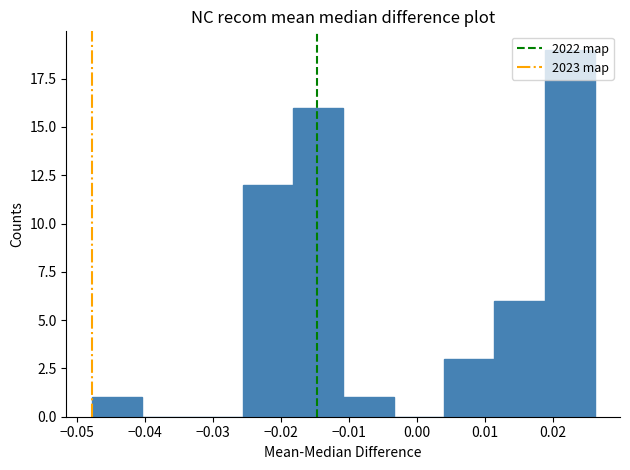

Reading left to right, transcribe this chart: for each bar, give the range it covers on the x-axis and its height. Neither the bar edges nor the heights are printed on the chart, so give them approximately, as read against the axes.

-0.048 to -0.041: 1
-0.041 to -0.033: 0
-0.033 to -0.026: 0
-0.026 to -0.018: 12
-0.018 to -0.011: 16
-0.011 to -0.003: 1
-0.003 to 0.004: 0
0.004 to 0.011: 3
0.011 to 0.019: 6
0.019 to 0.026: 19